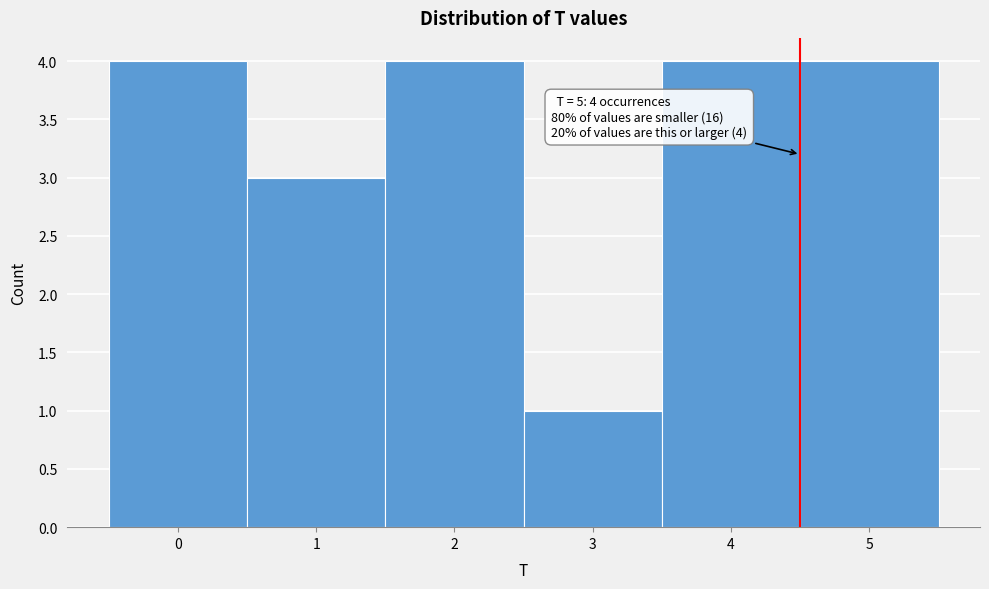

Reading right to left, list all the values displayed in this chart.

4	4	1	4	3	4